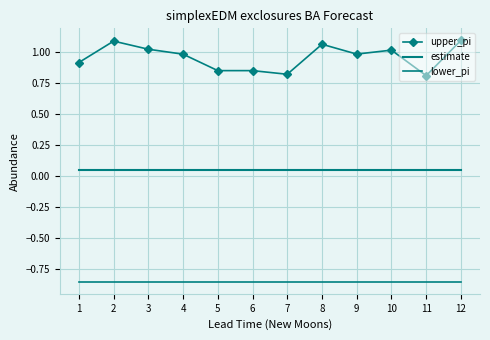

Count the number of categories in the chart.

12